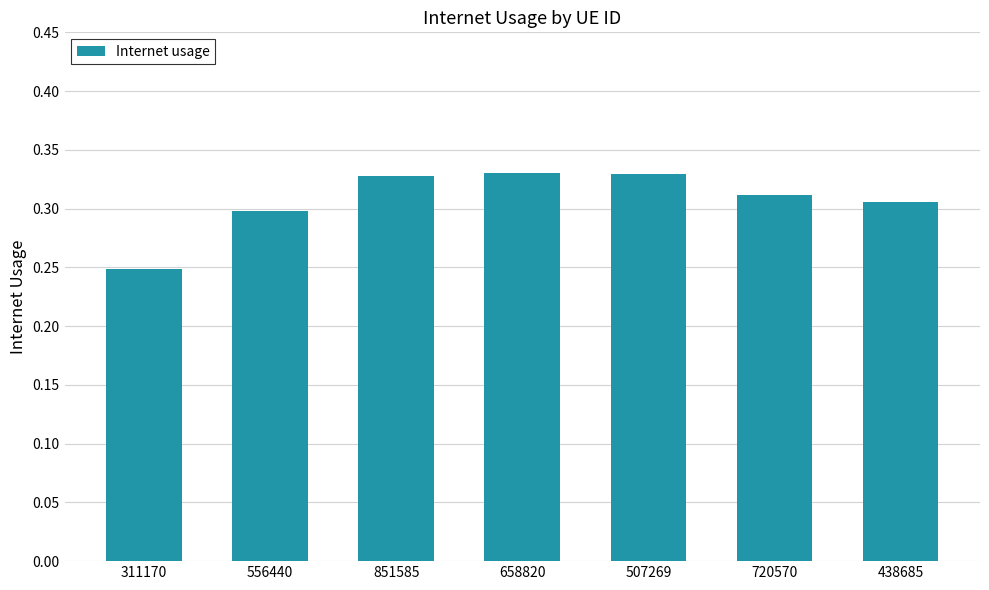

What is the change in value from 311170 to 658820?

+0.1